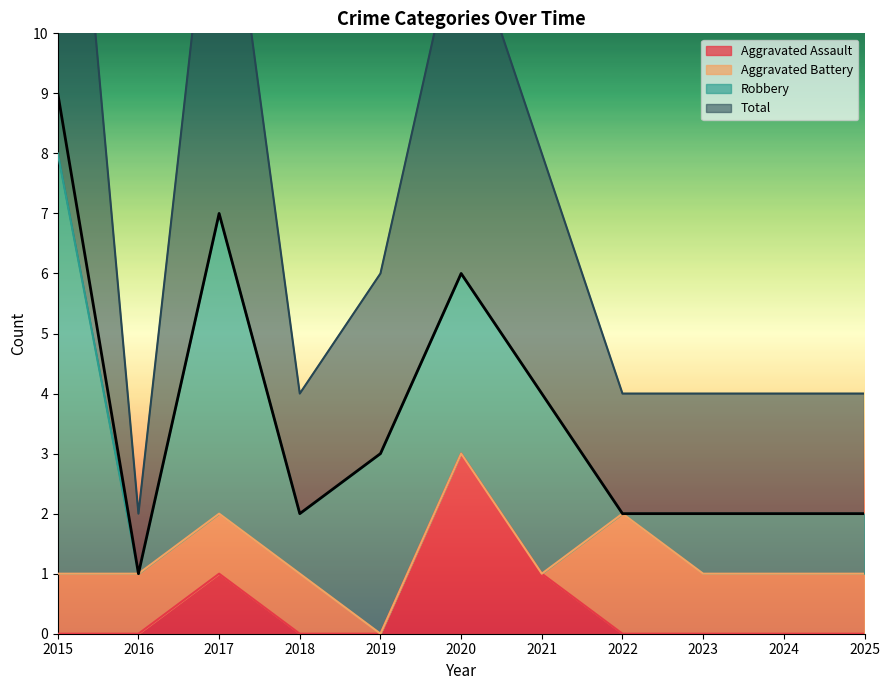

True or false: Aggravated Assault and Total intersect in this chart.

False